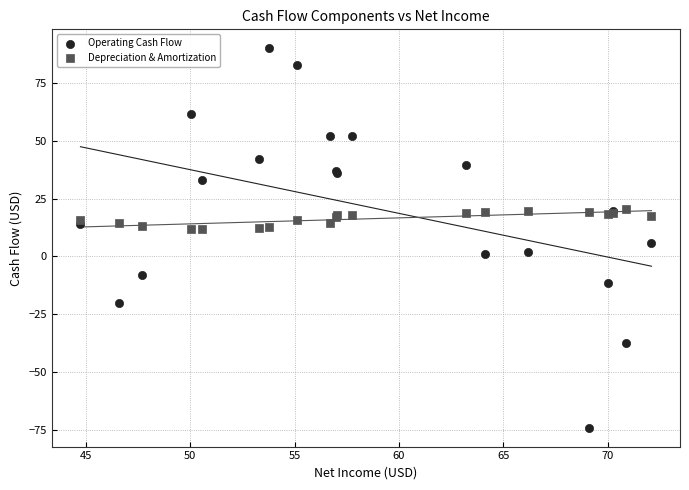

Which series reaches the maximum Y coordinate?

Operating Cash Flow